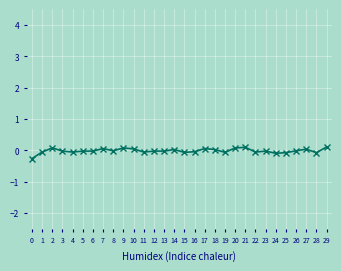

Does the chart have visible grid lines?

Yes